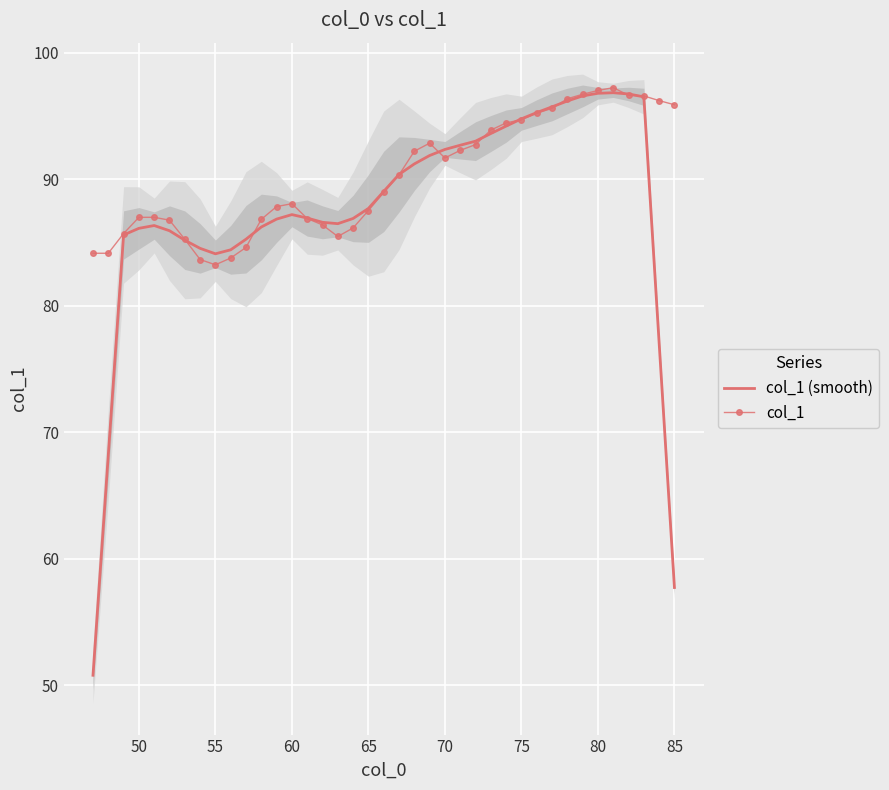

What is the difference between the maximum and minimum values in the col_1 (smooth) series?

46.0